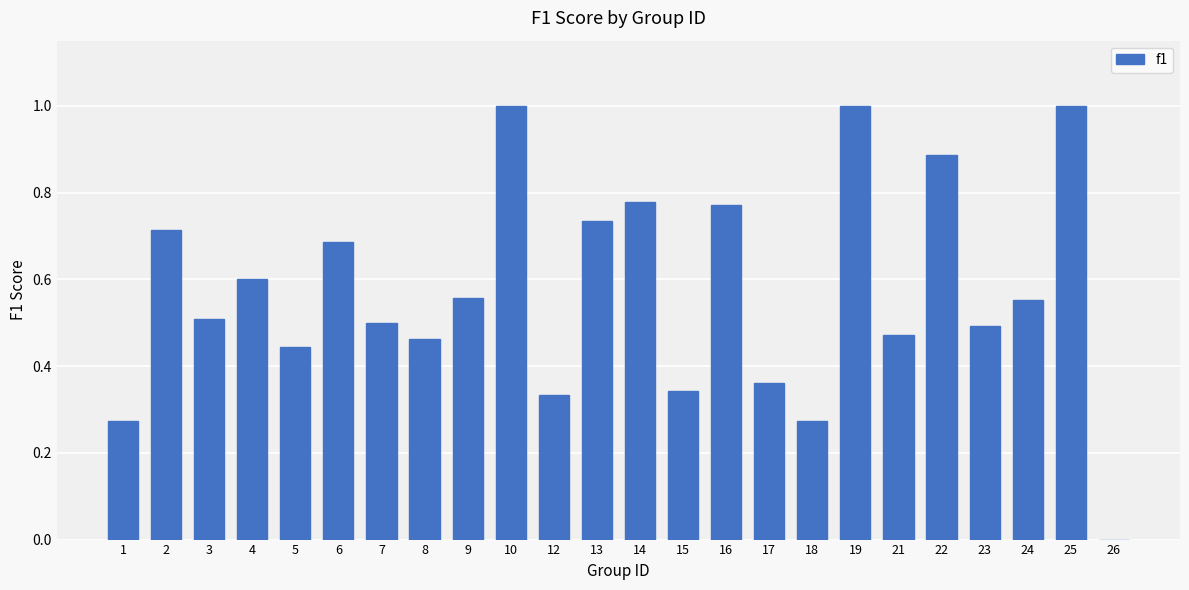

The value at 10 is 1.5. True or false?

False